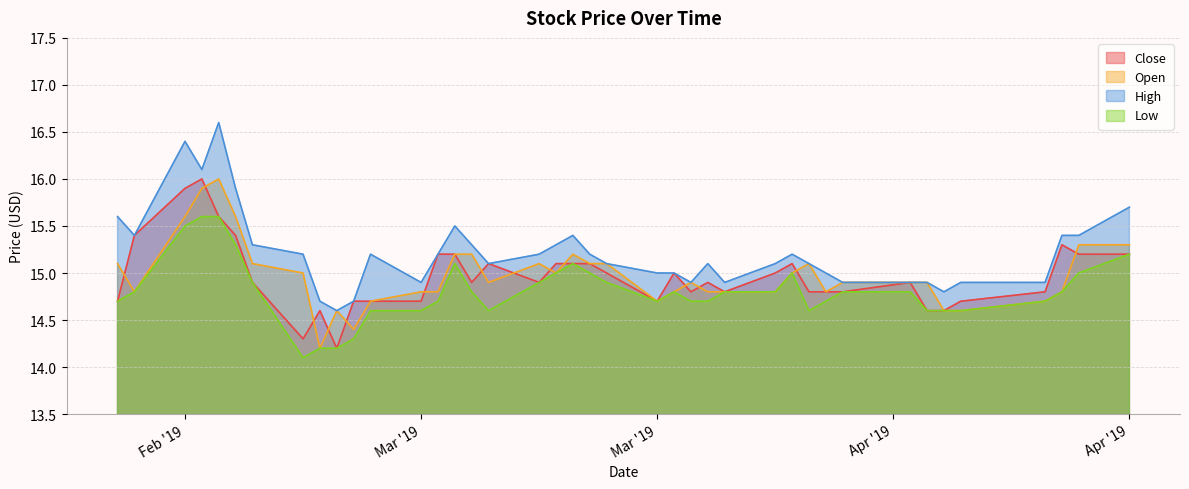

Does the chart display data point markers on the line(s)?

No